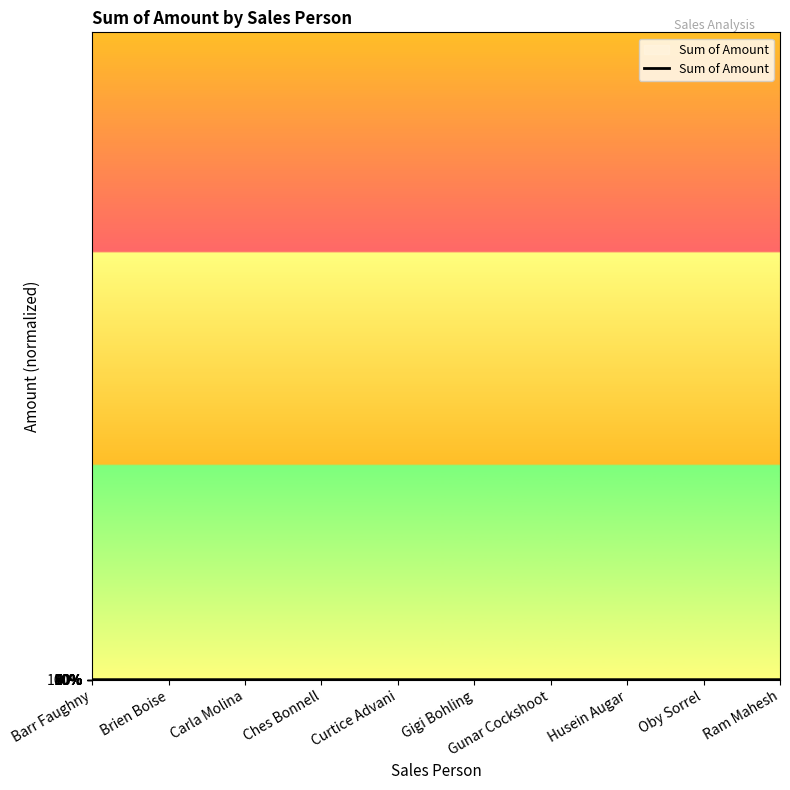

What position from the right is Carla Molina?

8